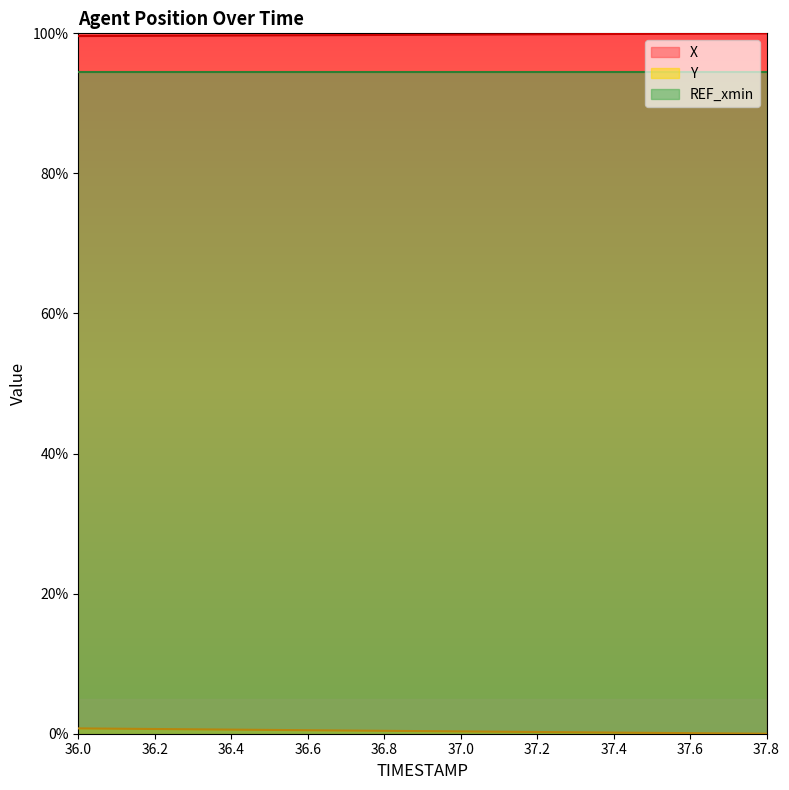

Which series has the largest total across all categories?

X